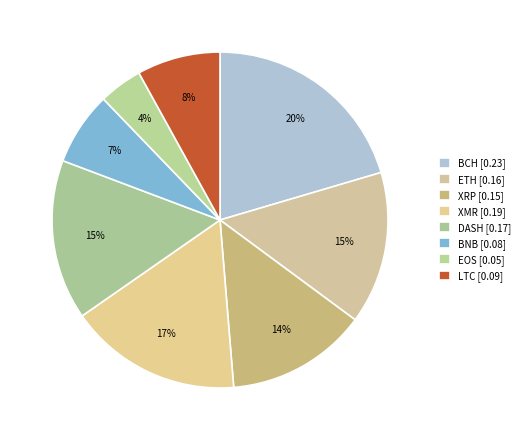

Count the number of slices in the pie.

8